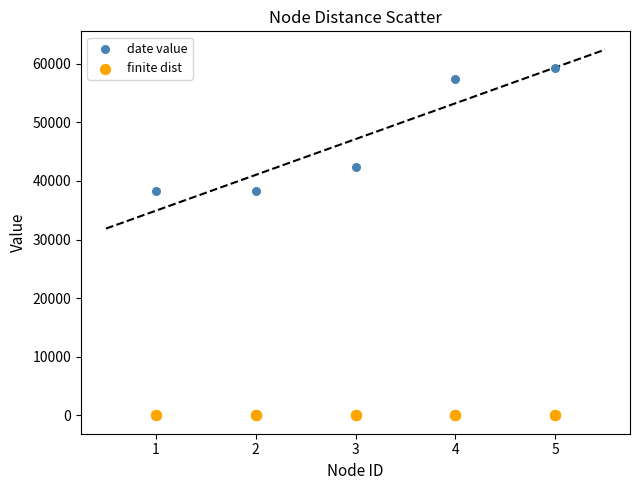

Which series reaches the minimum Y coordinate?

finite dist